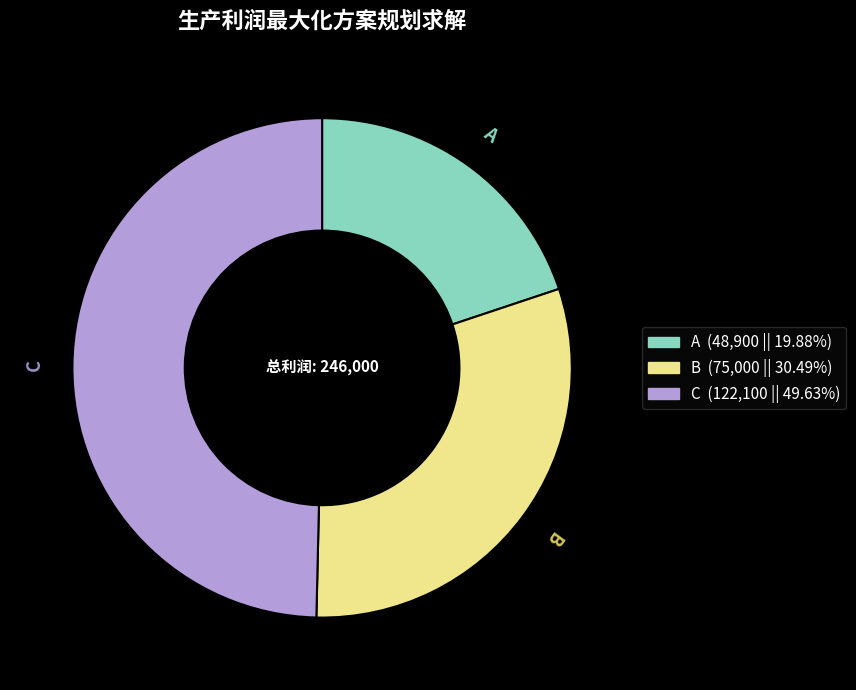

True or false: C accounts for 56% of the total.

False